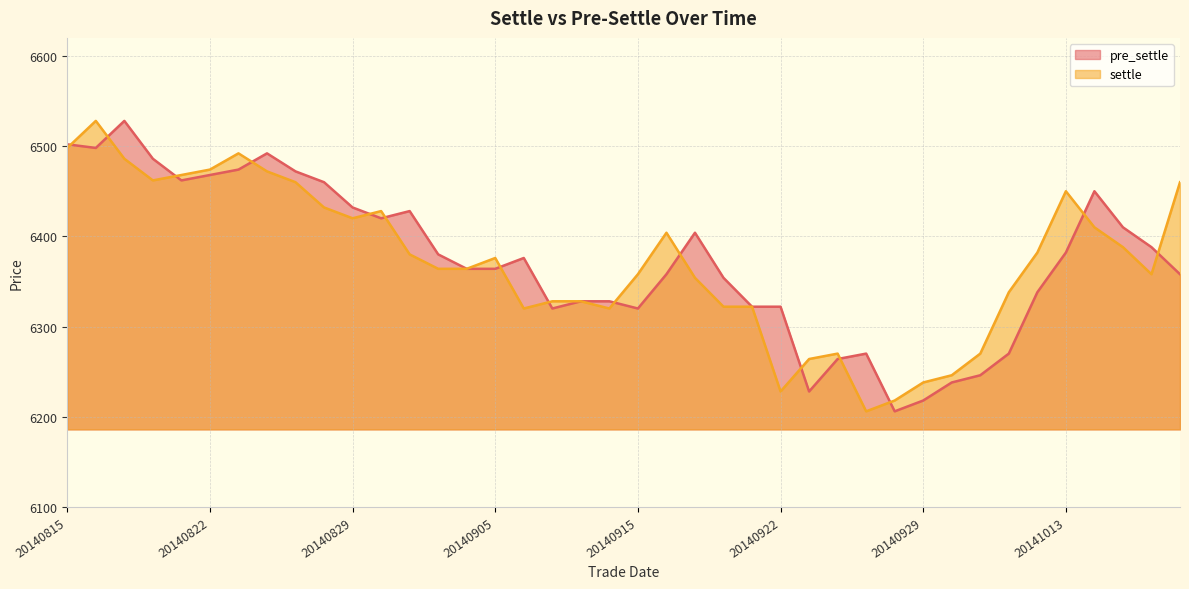

The value of pre_settle at 20140910 is 6320. True or false?

True